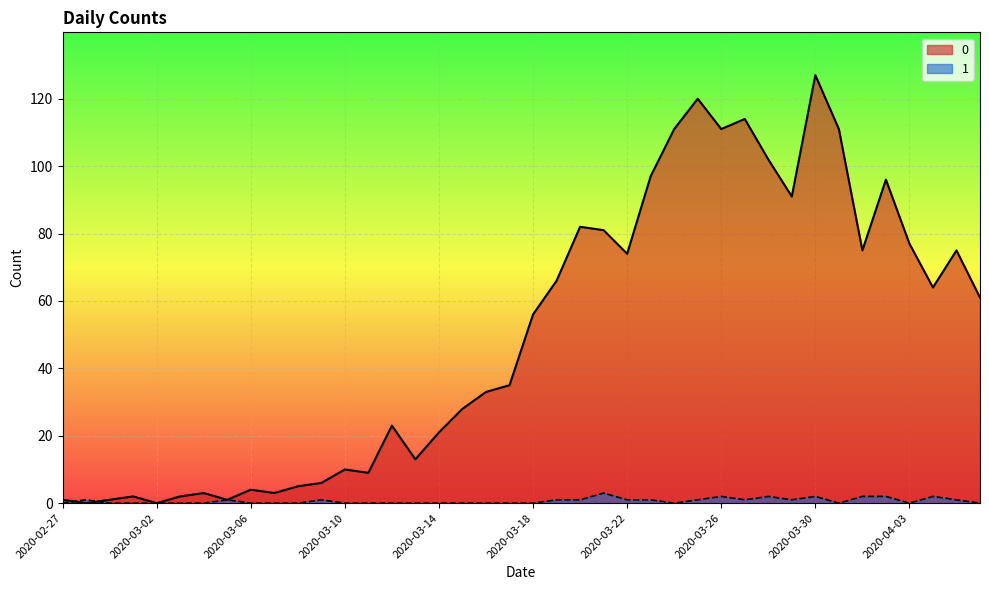

Reading left to right, transcribe all the data shown in this chart.

0: 1	0	1	2	0	2	3	1	4	3	5	6	10	9	23	13	21	28	33	35	56	66	82	81	74	97	111	120	111	114	102	91	127	111	75	96	77	64	75	61
1: 0	1	0	0	0	0	0	1	0	0	0	1	0	0	0	0	0	0	0	0	0	1	1	3	1	1	0	1	2	1	2	1	2	0	2	2	0	2	1	0